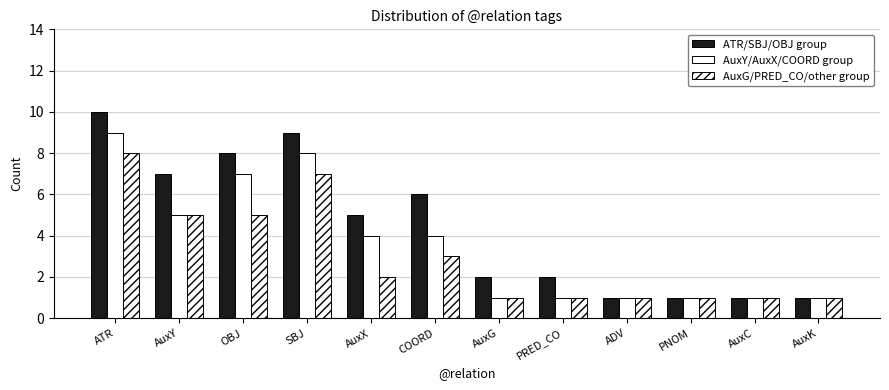

Reading left to right, transcribe all the data shown in this chart.

ATR/SBJ/OBJ group: 10	7	8	9	5	6	2	2	1	1	1	1
AuxY/AuxX/COORD group: 9	5	7	8	4	4	1	1	1	1	1	1
AuxG/PRED_CO/other group: 8	5	5	7	2	3	1	1	1	1	1	1